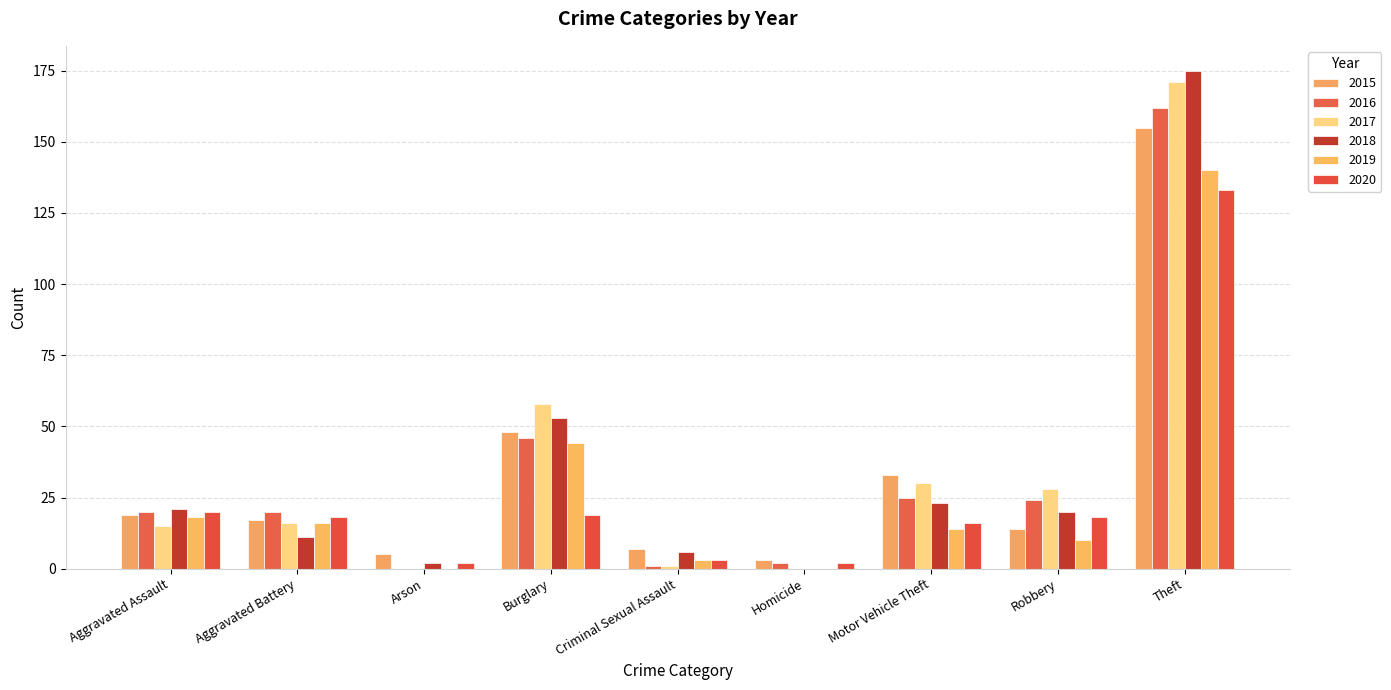

List the series in order of their peak value, lowest first.

2020, 2019, 2015, 2016, 2017, 2018